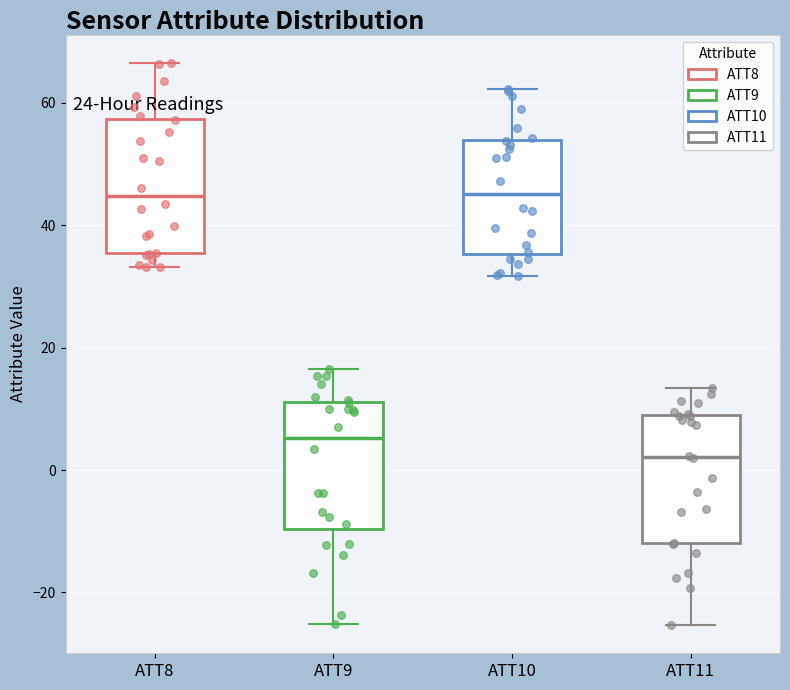

Reading left to right, read every box against the y-axis: the position of its median line, the range the box covers, and the ends of its whiskers. The values are not printed on the chart, so give them approximately, as read against the axis.

ATT8: median 44, box 36 to 58, whiskers 34 to 66
ATT9: median 6, box -10 to 12, whiskers -26 to 16
ATT10: median 46, box 36 to 54, whiskers 32 to 62
ATT11: median 2, box -12 to 8, whiskers -26 to 14